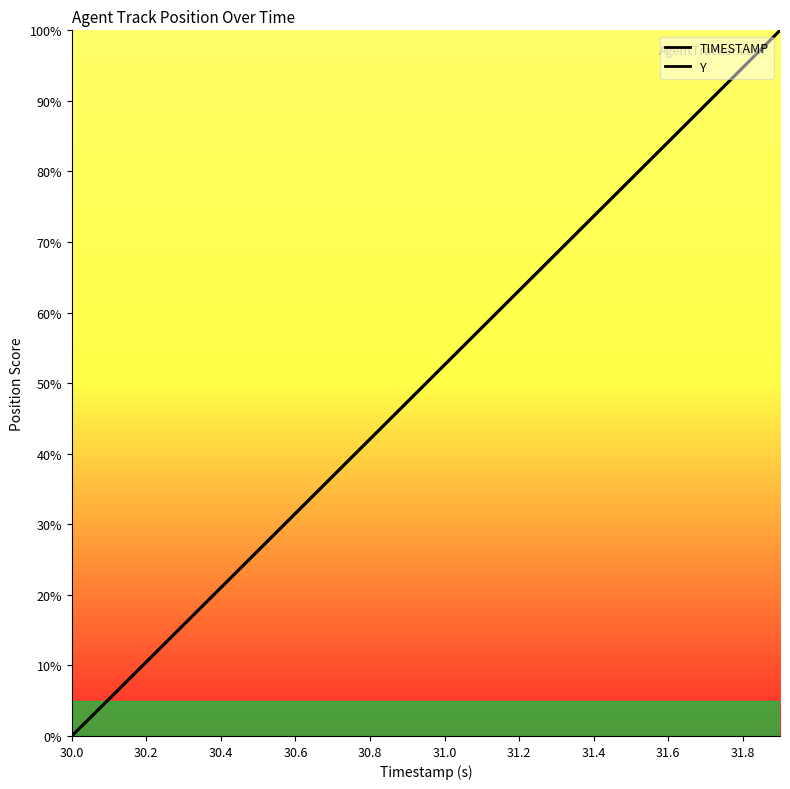

What is the difference between the maximum and minimum values in the Y series?

100.0